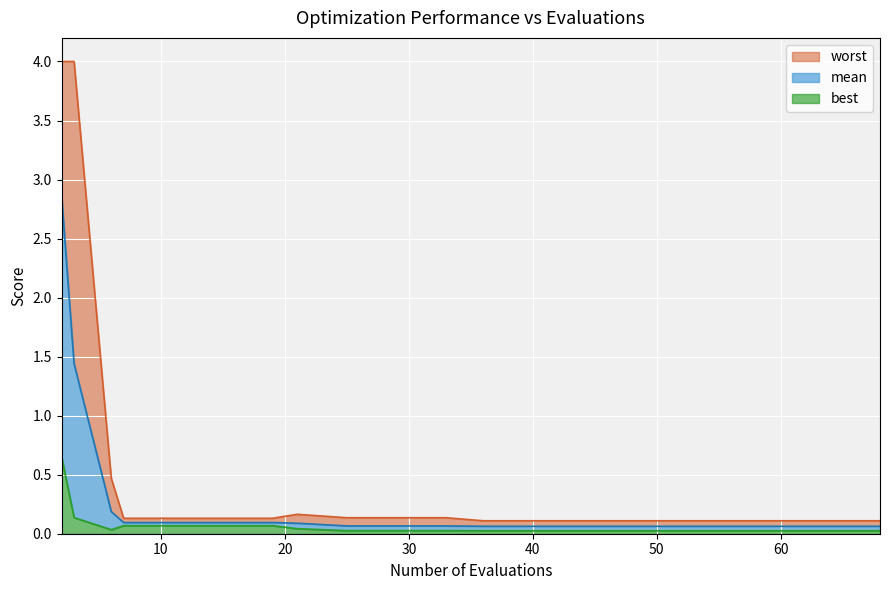

Count the number of categories in the chart.

20